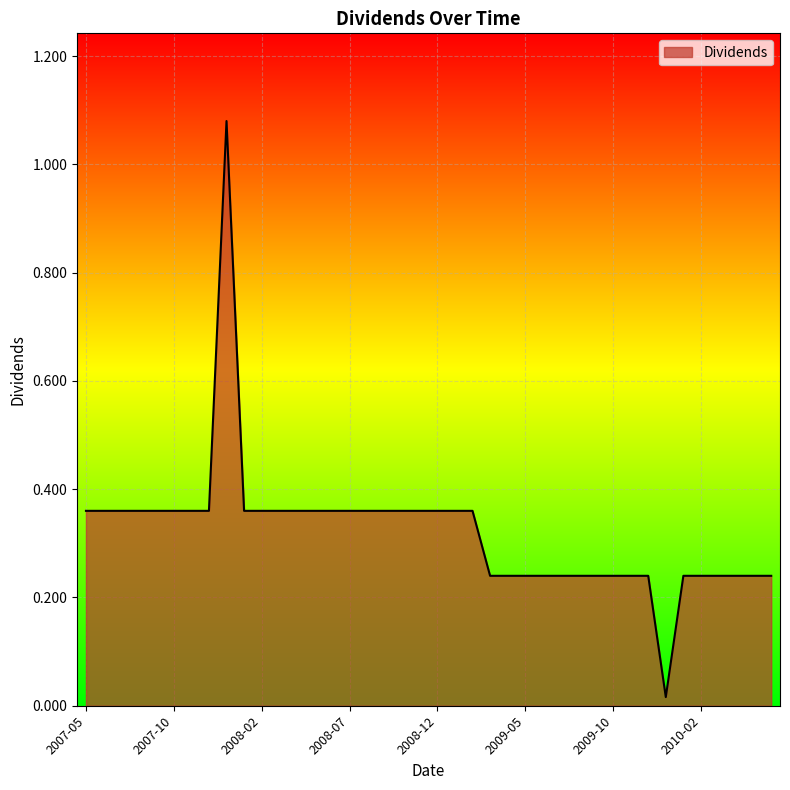

What is the difference between the maximum and minimum values?

1.1